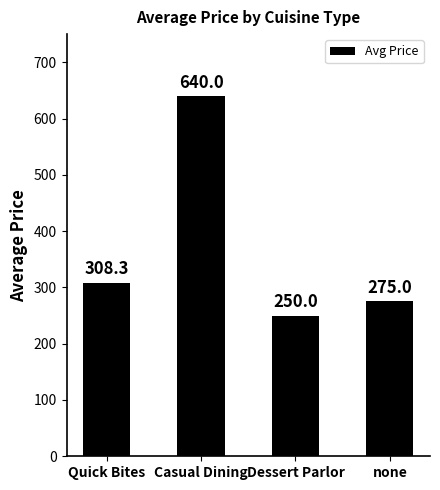

What is the greatest value displayed?

640.0